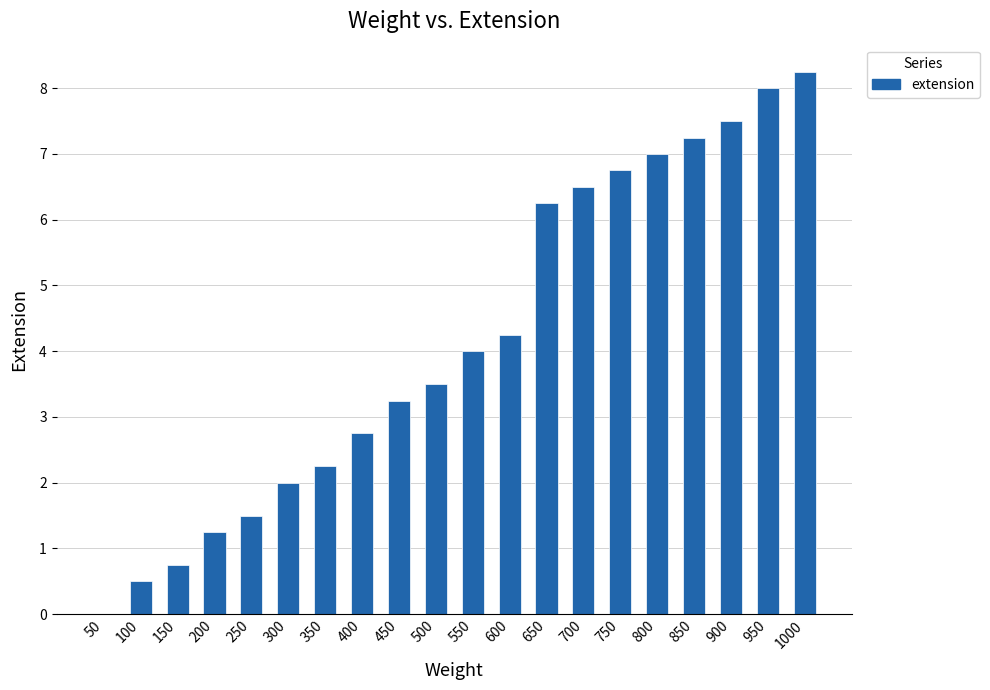

The chart shows a value of 5.6 at 1000. True or false?

False